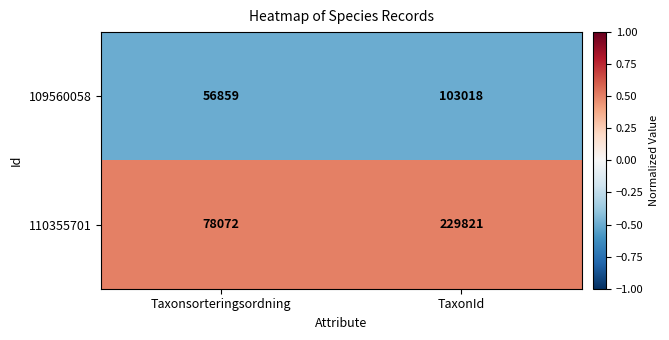

At which category is the sum across all series the highest?

TaxonId